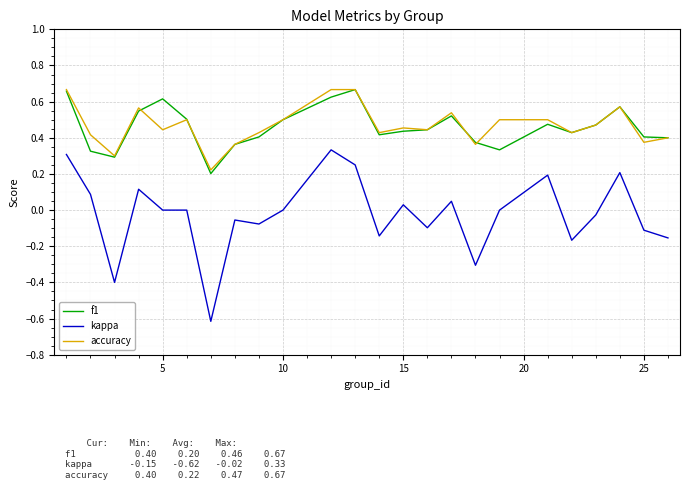

Which series has the widest spread of values?

kappa